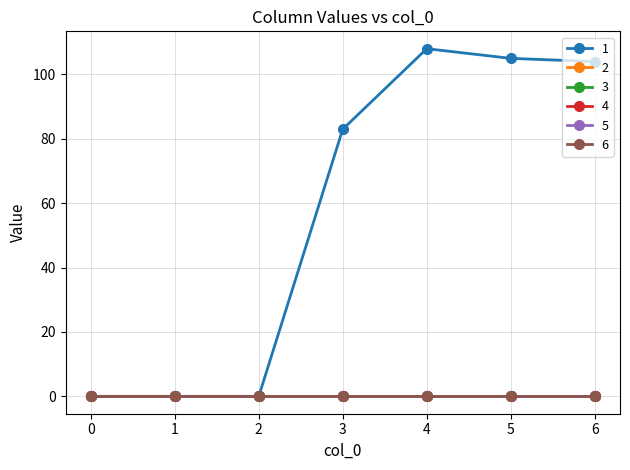

Is this an area chart (filled region under the line)?

No